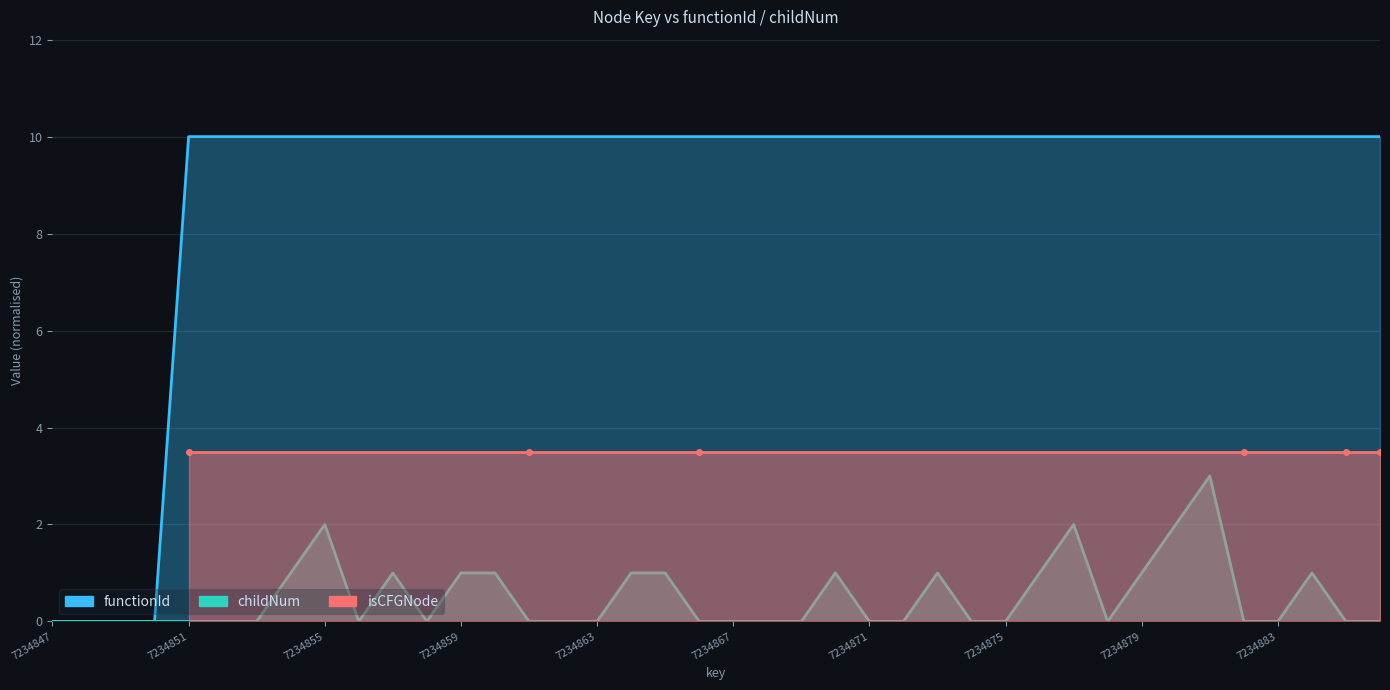

Which series has the largest total across all categories?

functionId